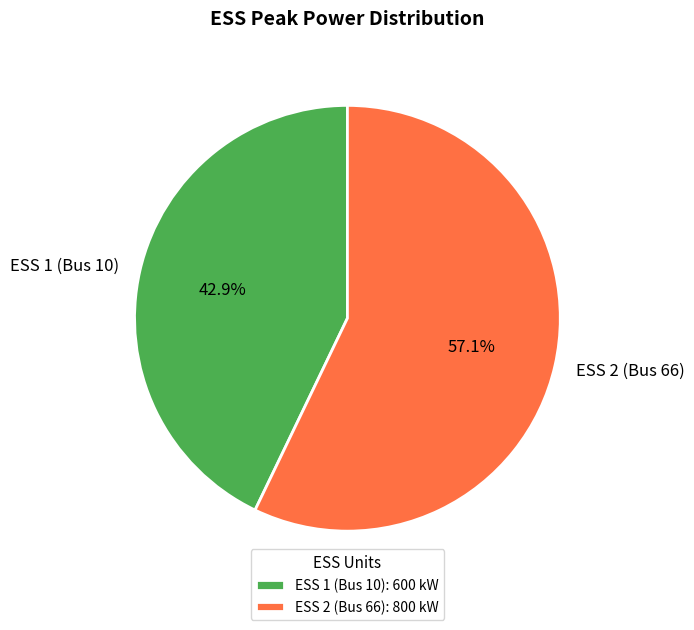

Count the number of slices in the pie.

2